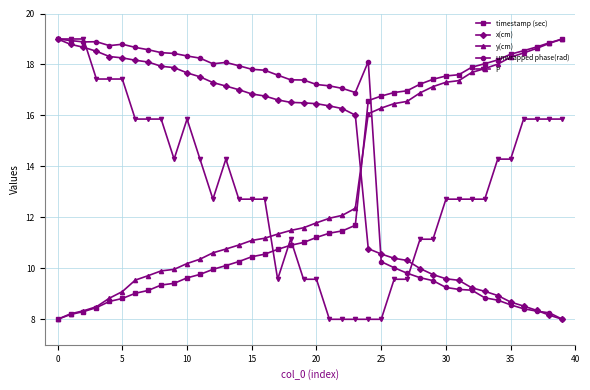

What is the value of the timestamp (sec) point at the 13th from the left?

10.0